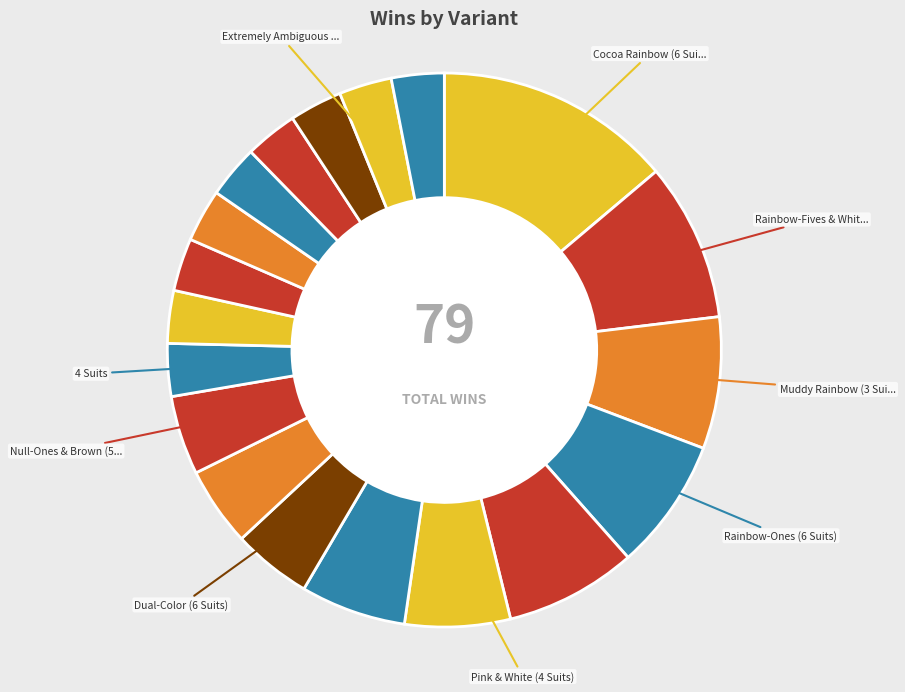

Count the number of slices in the pie.

19